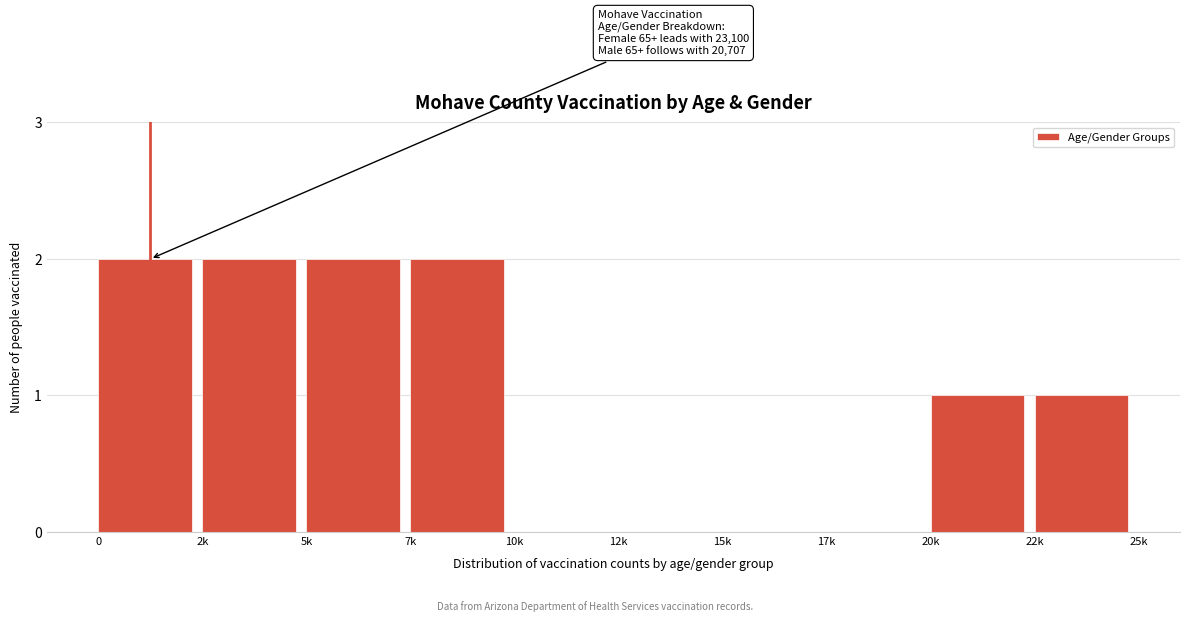

Reading left to right, transcribe all the data shown in this chart.

0=2	2k=2	5k=2	7k=2	10k=0	12k=0	15k=0	17k=0	20k=1	22k=1